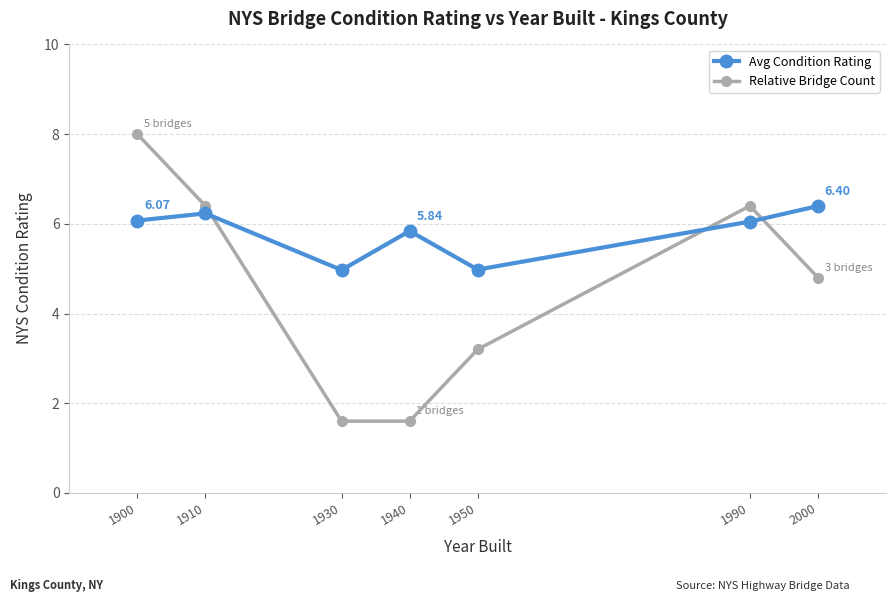

At how many categories does at least one series exceed 4?

7